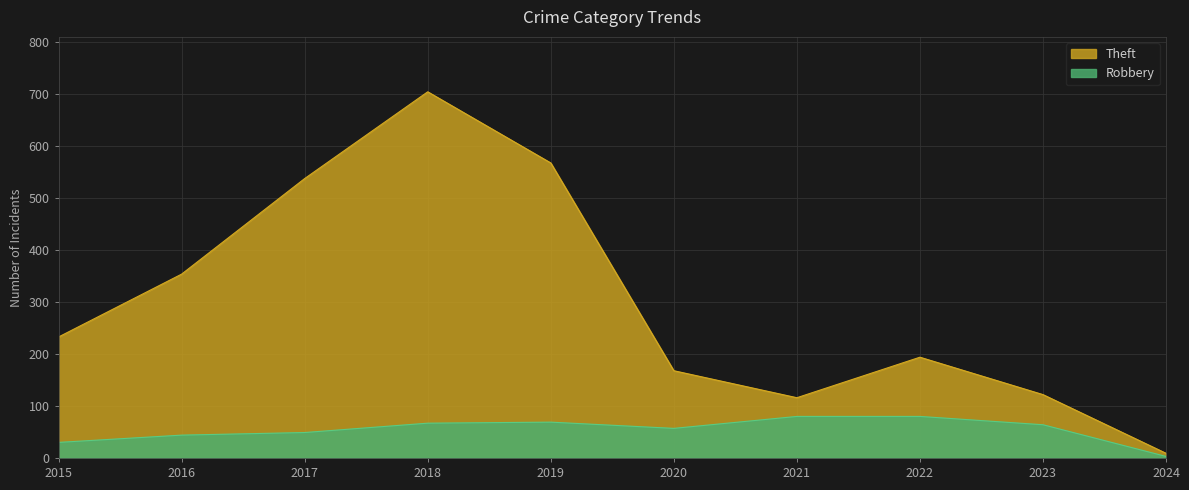

Does the chart display data point markers on the line(s)?

No